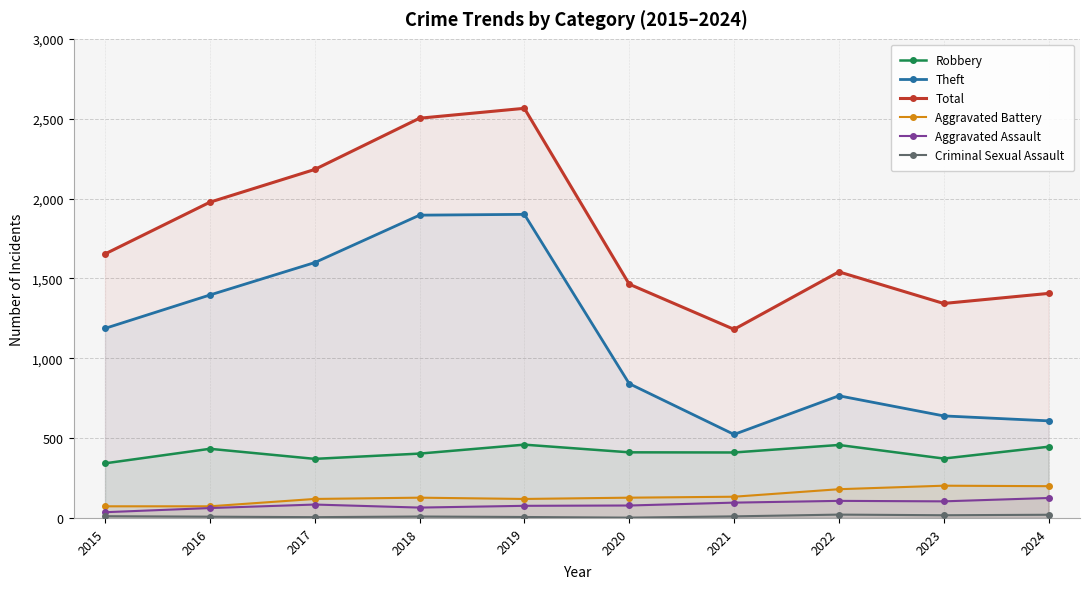

What are all the series names shown in the legend?

Robbery, Theft, Total, Aggravated Battery, Aggravated Assault, Criminal Sexual Assault